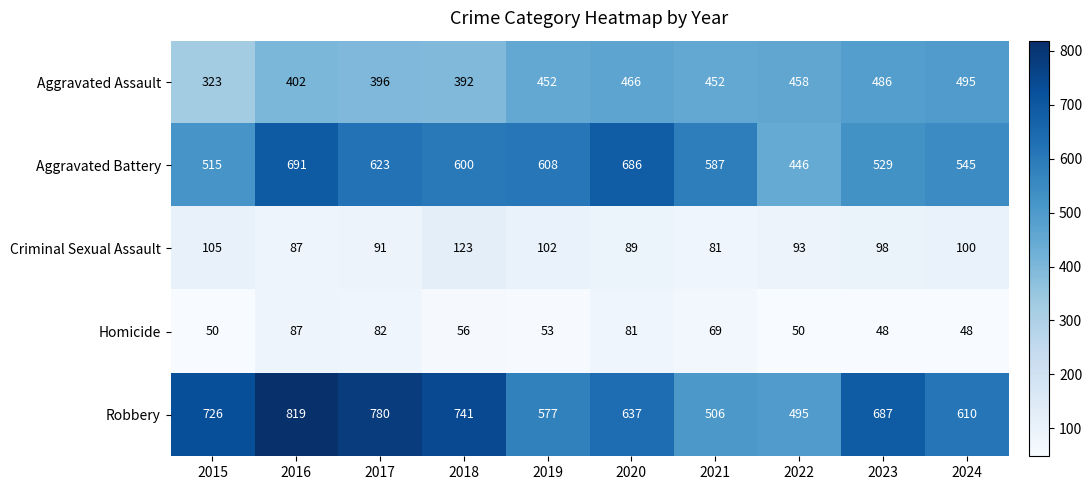

What is the sum of all Robbery values?

6578